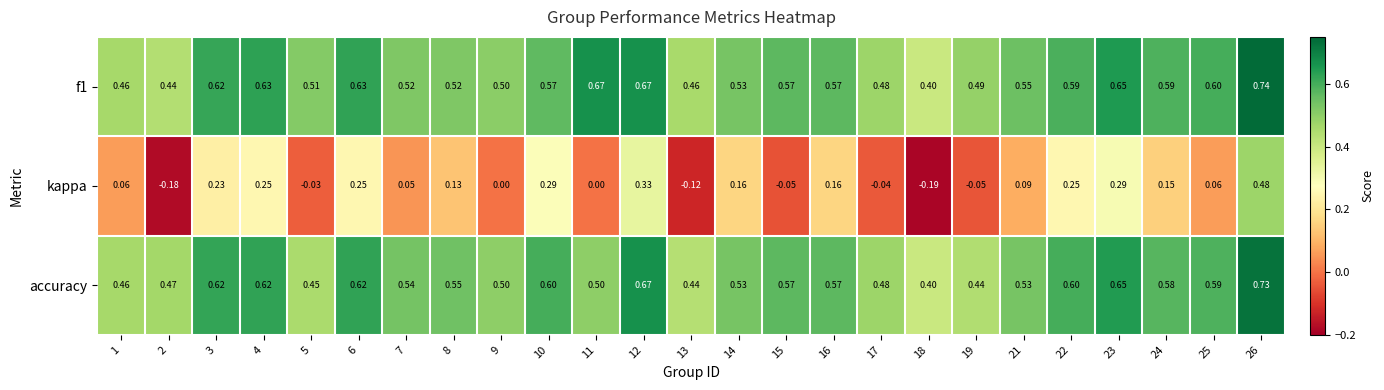

Between 3 and 17, which series saw the biggest shift?

kappa